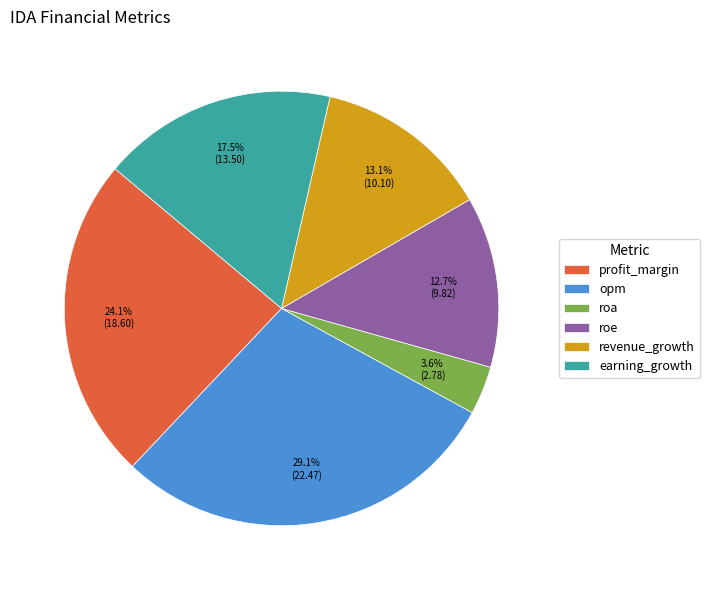

How much of the chart is everything except opm?

70.9%